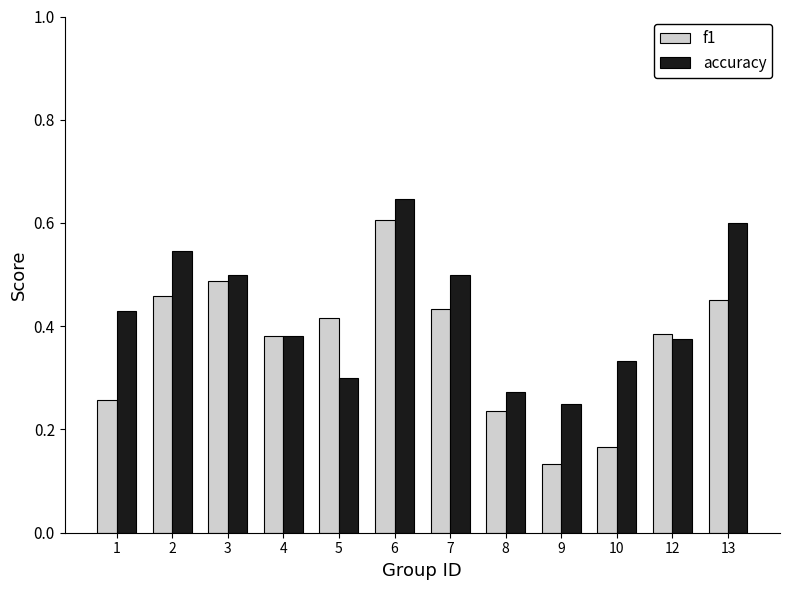

What is the sum of the f1 values at 1 and 2?

0.7